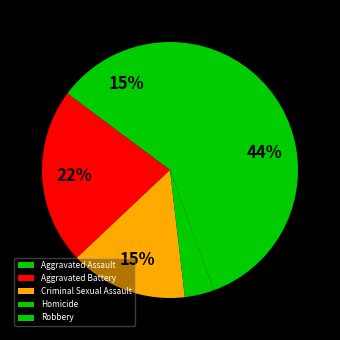

What is the ratio of the value at Robbery to the value at Homicide?

12.0